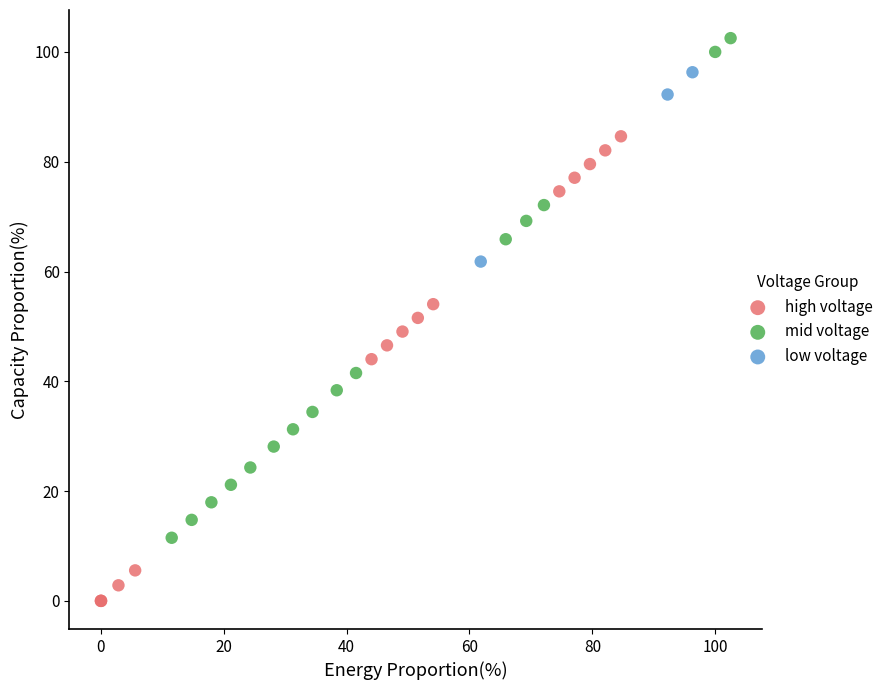

Which series contains the lowest Y value?

high voltage